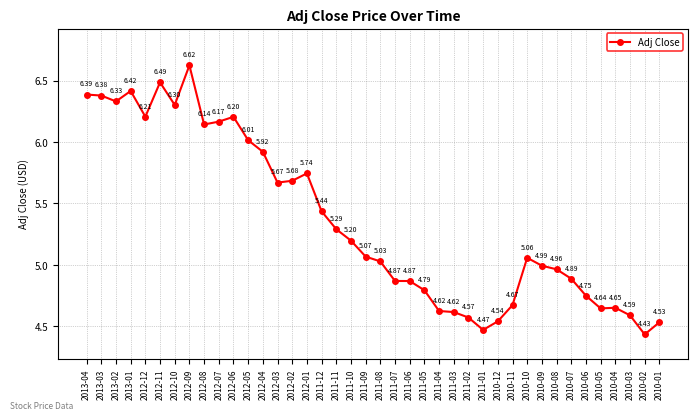

What position from the right is 2011-04?

16